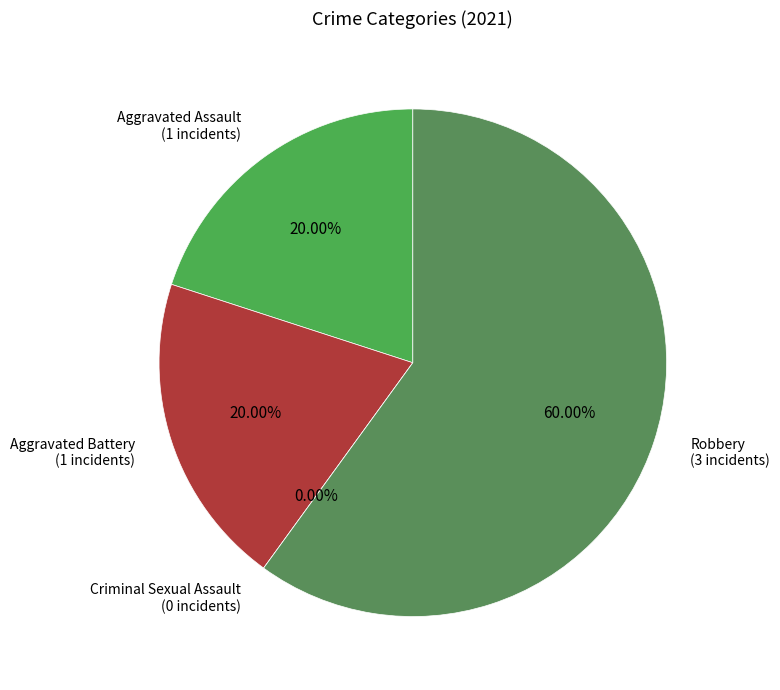

Does any single category account for the majority?

Yes